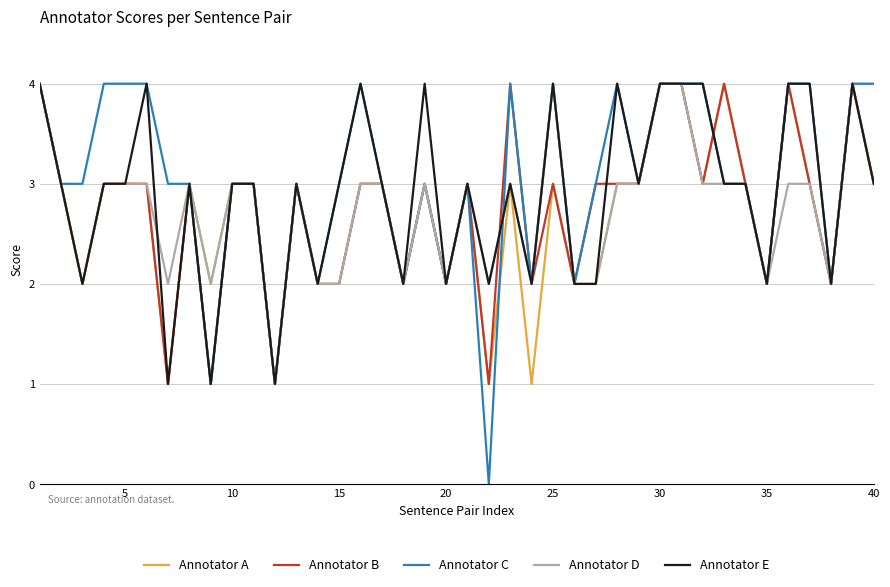

What are all the series names shown in the legend?

Annotator A, Annotator B, Annotator C, Annotator D, Annotator E